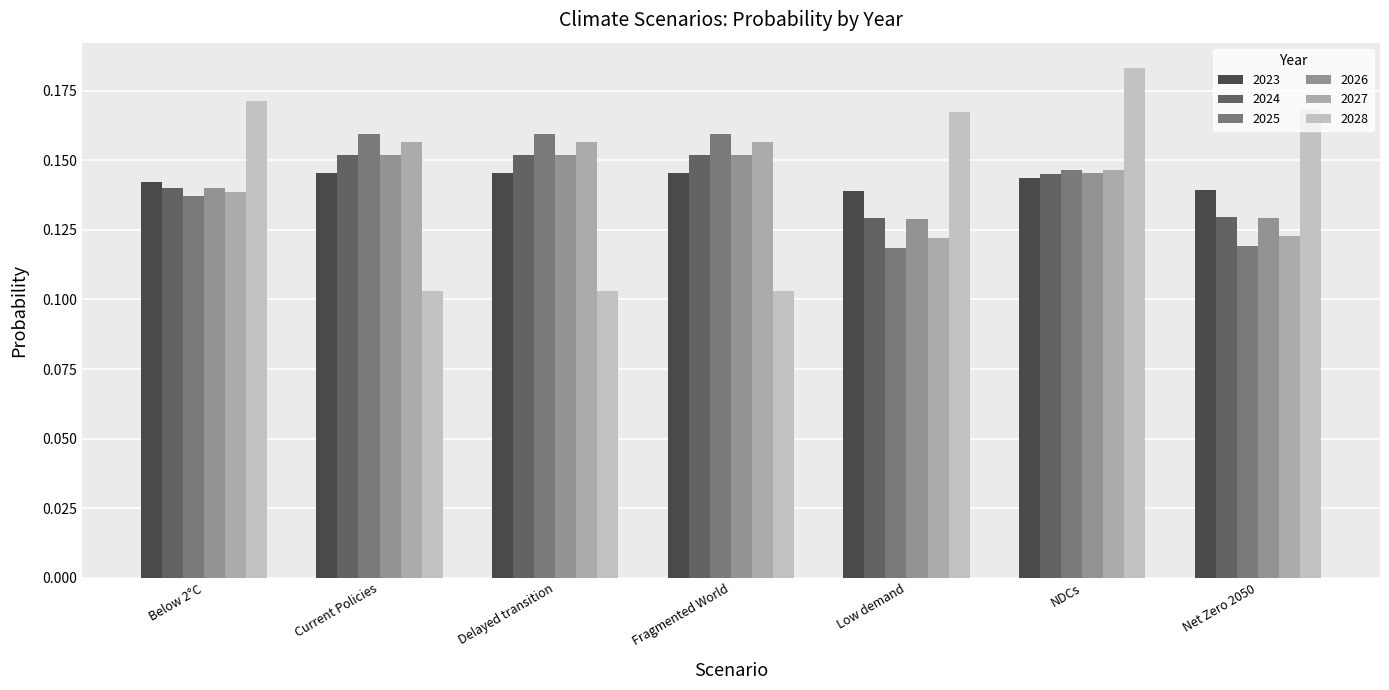

What value does the 2026 series have at Net Zero 2050?

0.1